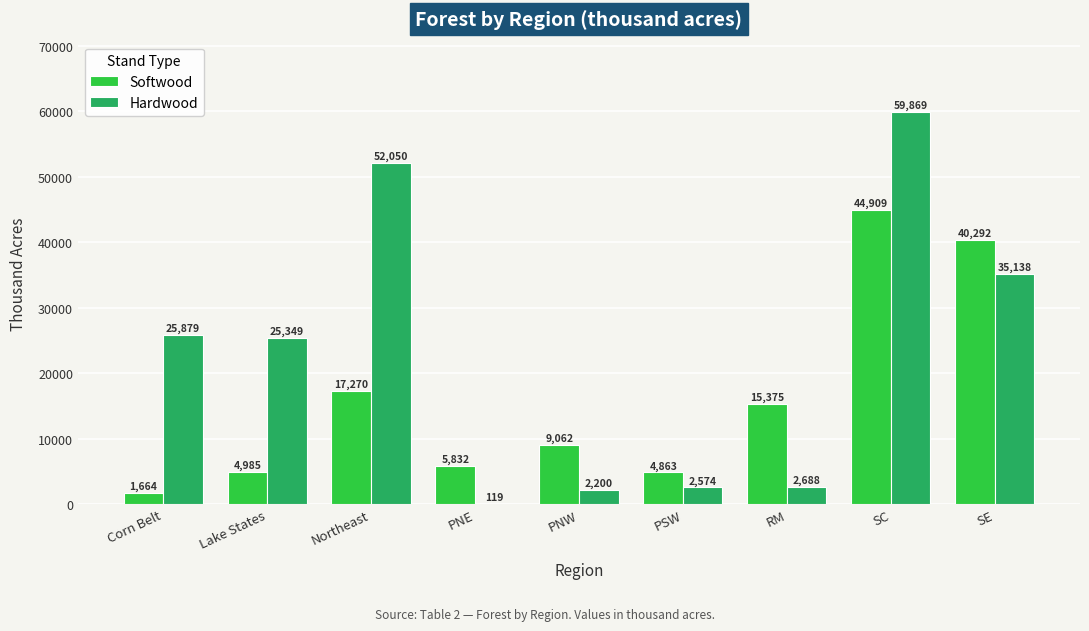

The value of Hardwood at Corn Belt is 25879. True or false?

True